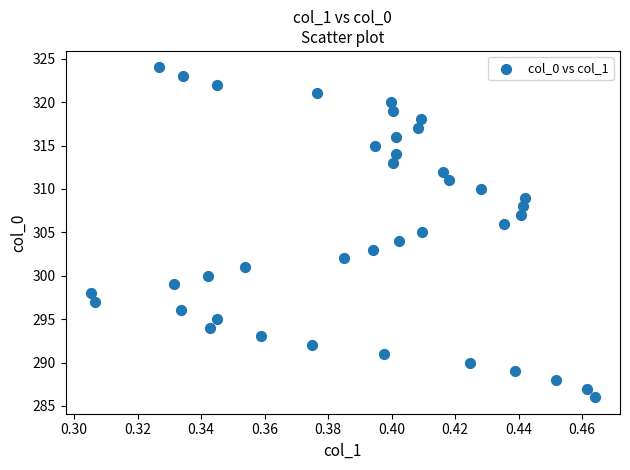

What is the range of Y values (max minus min)?

38